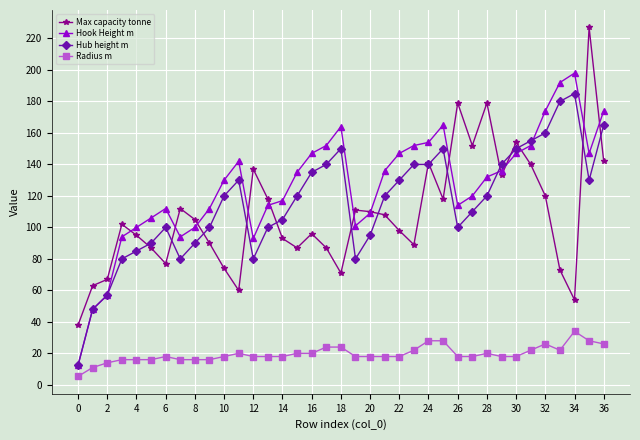

What is the maximum value for Radius m?

34.0